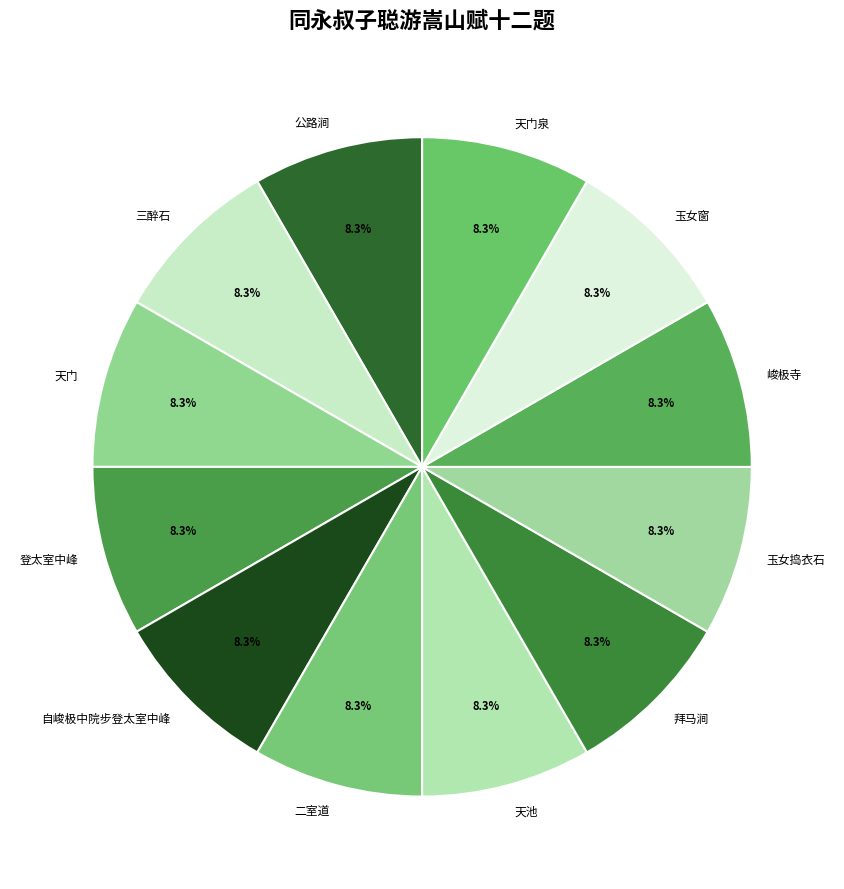

Is the sum of 玉女捣衣石 and 登太室中峰 greater than half?

No